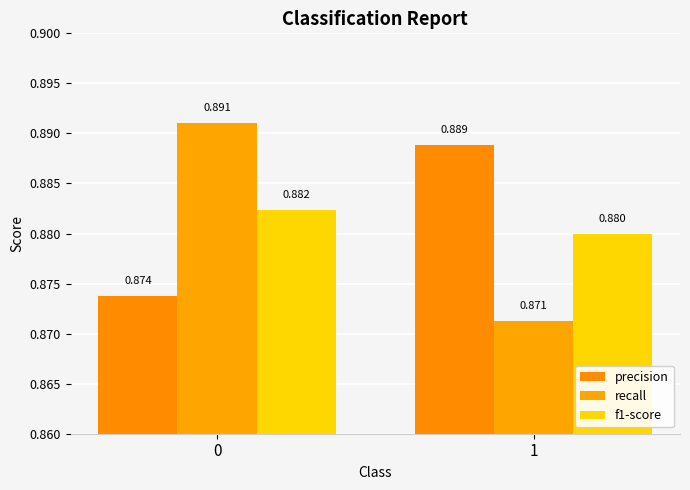

Reading left to right, extract all data points from this chart.

precision: 0.9	0.9
recall: 0.9	0.9
f1-score: 0.9	0.9